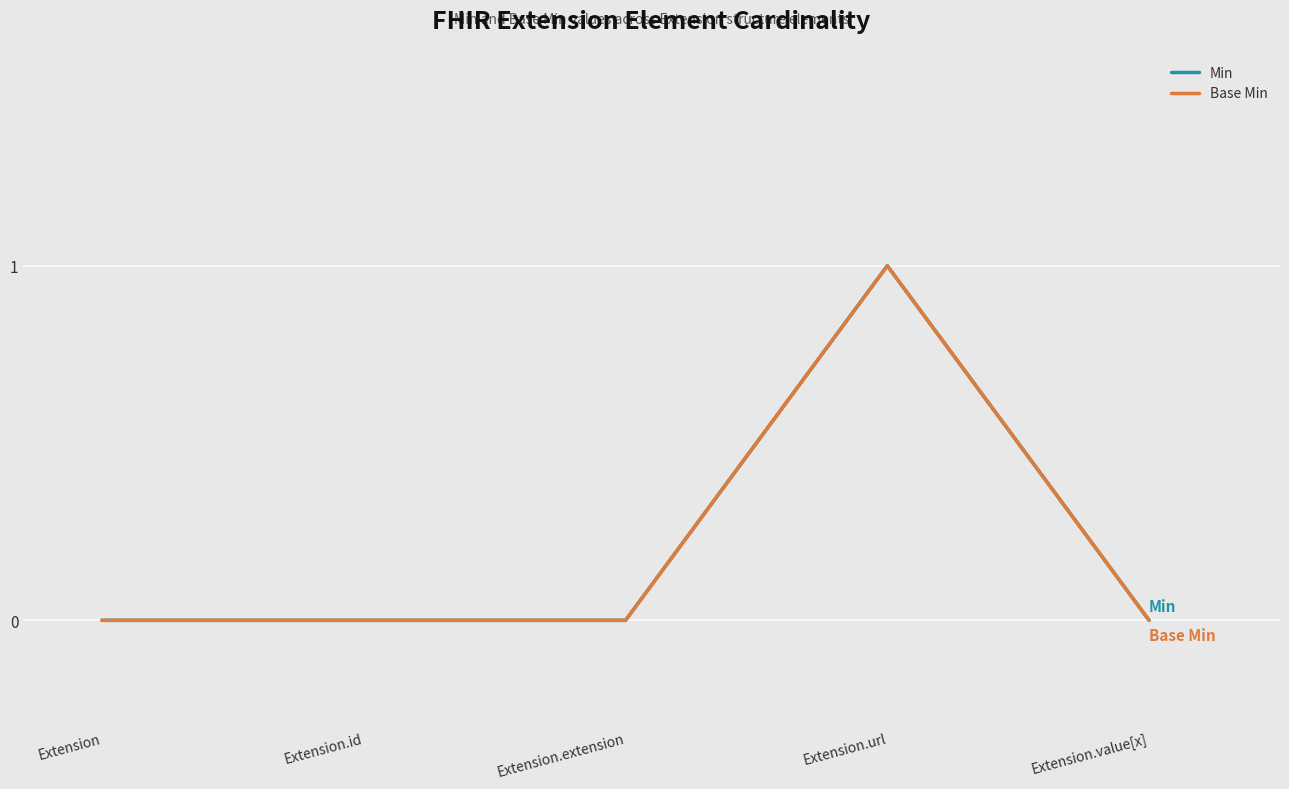

How many Min values are between 0 and 1?

5